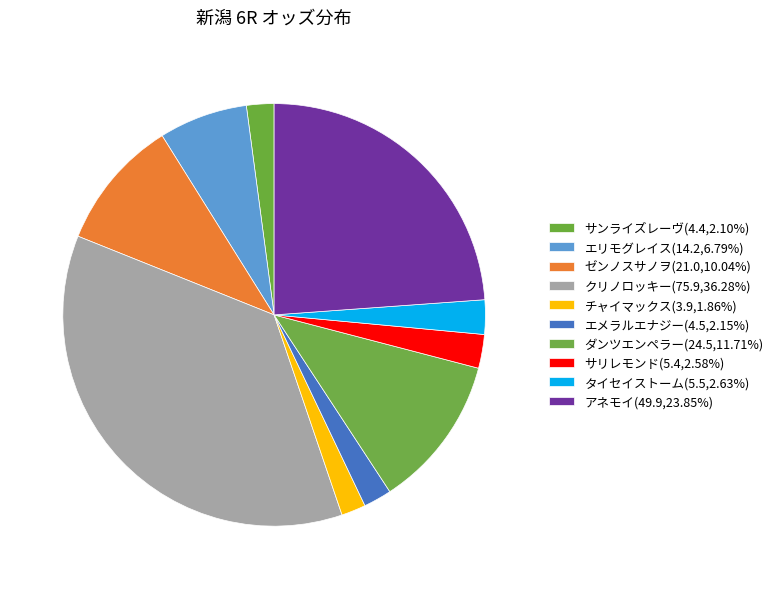

Count the number of slices in the pie.

10